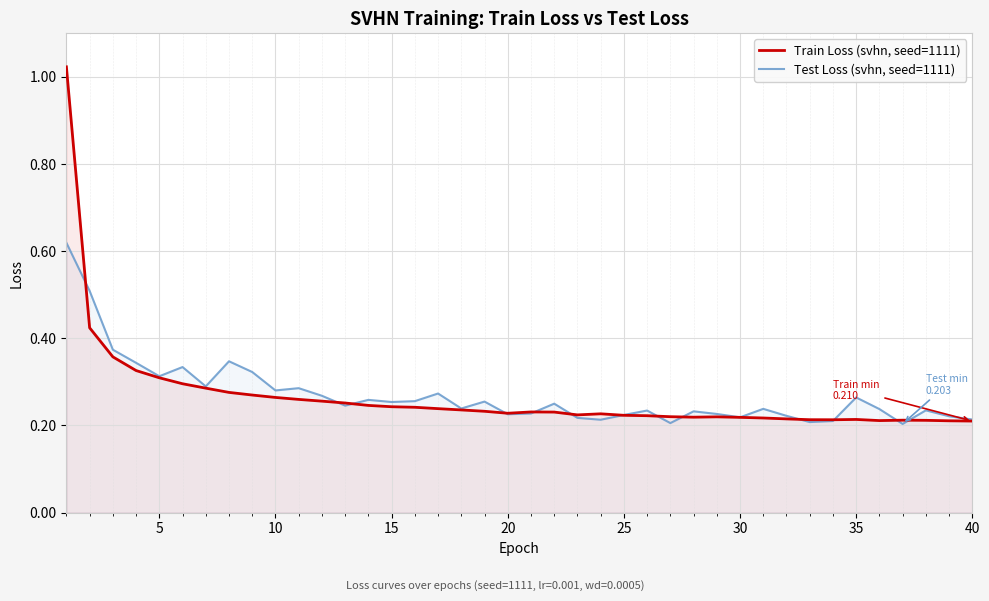

What are all the series names shown in the legend?

Train Loss (svhn, seed=1111), Test Loss (svhn, seed=1111)